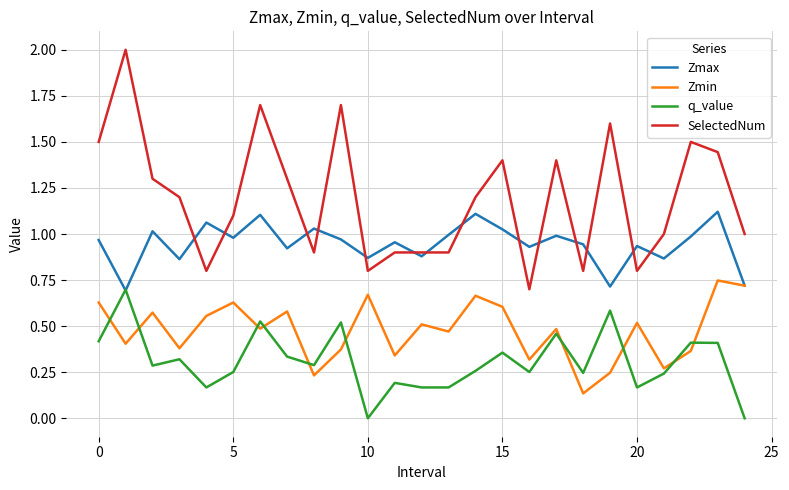

What are all the series names shown in the legend?

Zmax, Zmin, q_value, SelectedNum